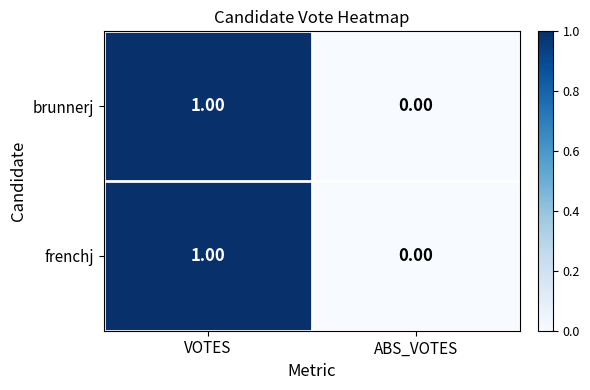

Which category has the lowest value across all series?

ABS_VOTES